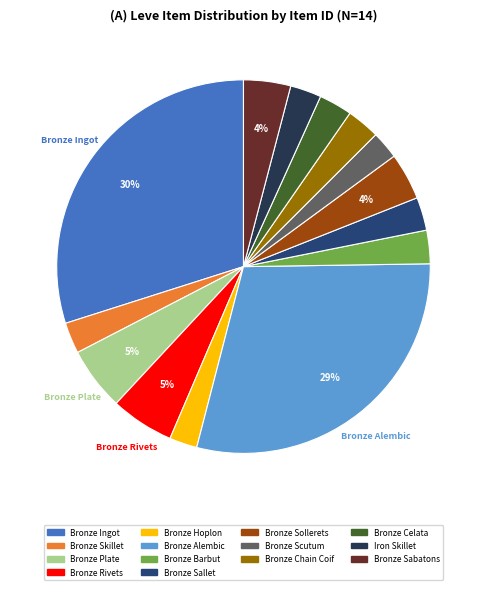

Which category has the biggest portion of the pie?

Bronze Ingot